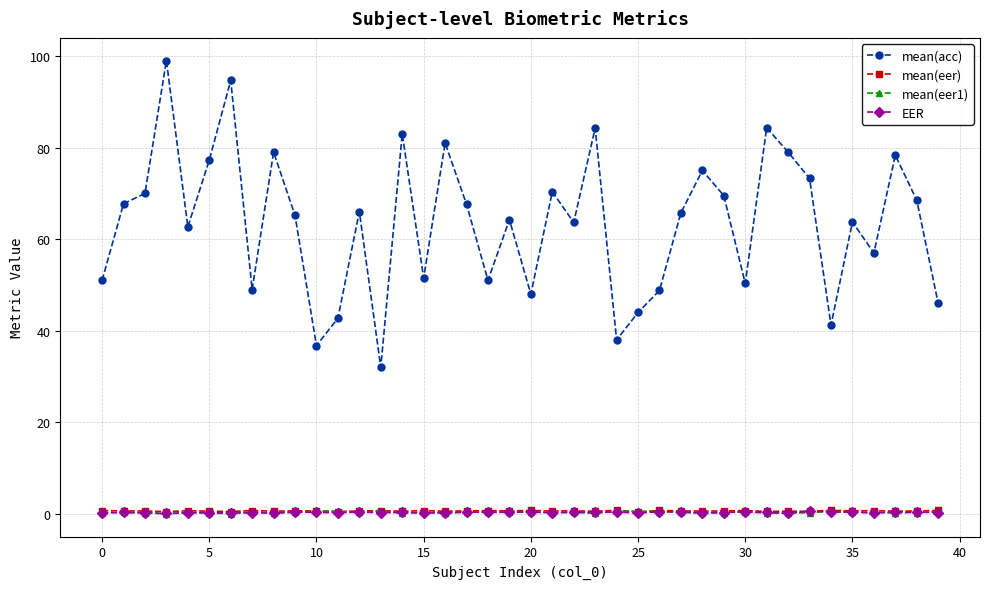

What is the value of the mean(acc) point at the 25th from the left?

38.0